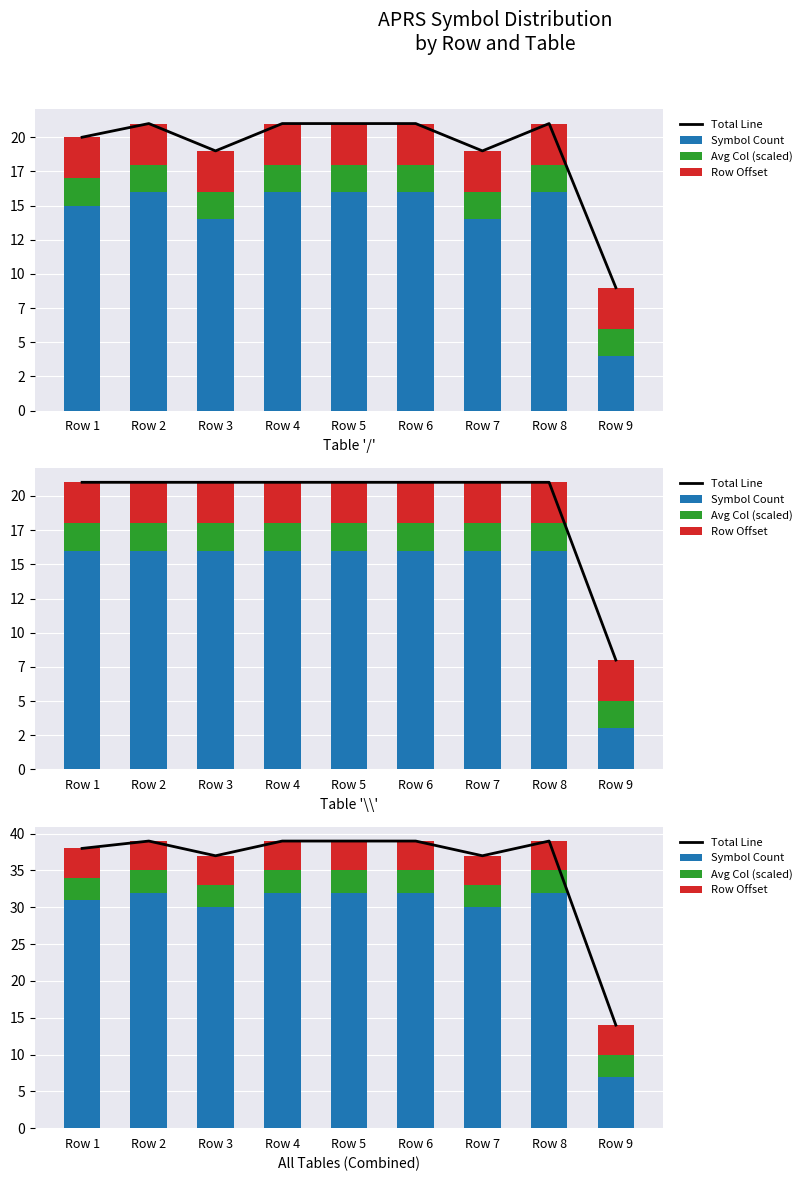

How many groups of bars are there?

9